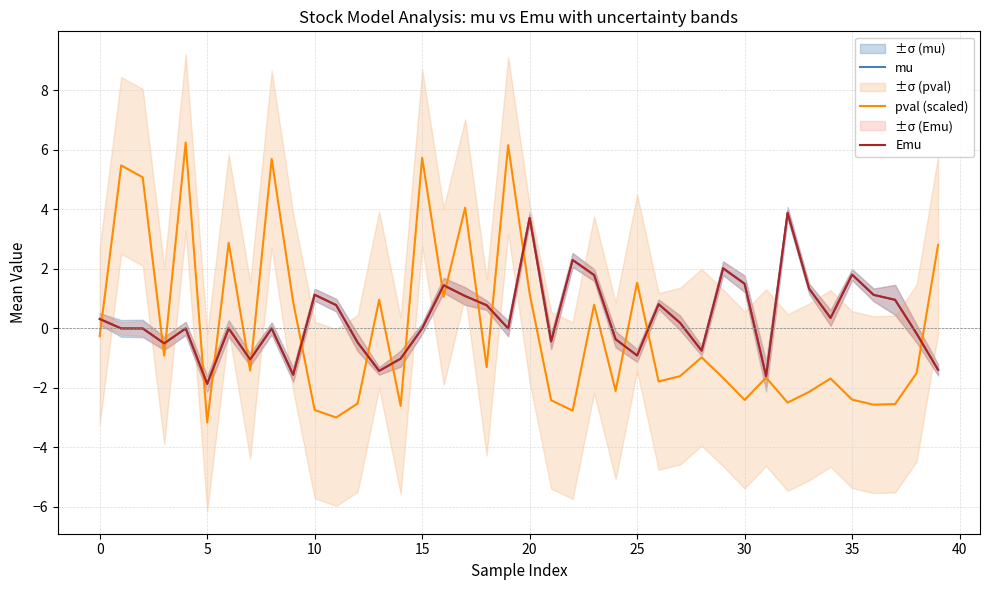

What is the difference between the highest and lowest values at 14?

1.6